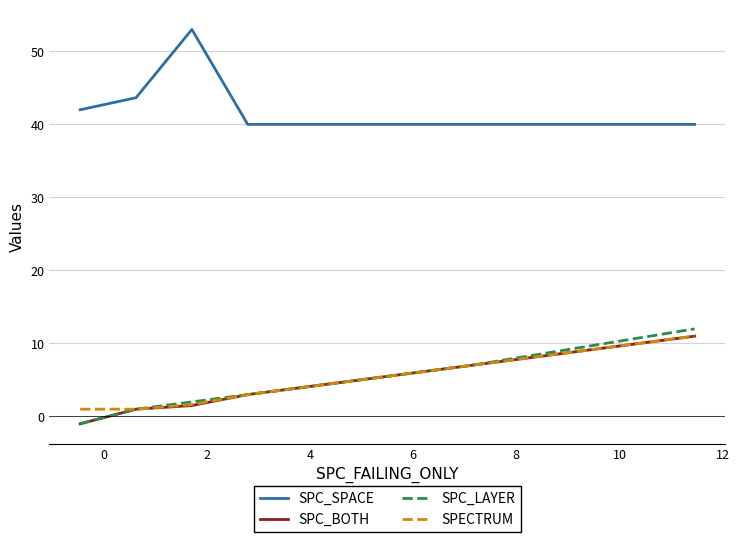

Which series has the largest total across all categories?

SPC_SPACE